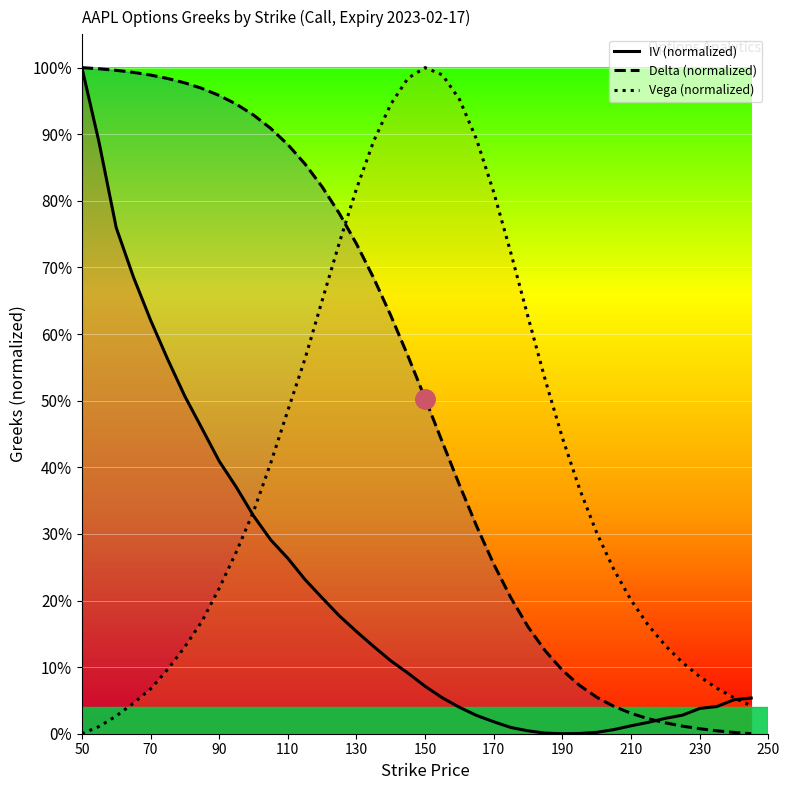

What is the value of the Delta (normalized) point at the 15th from the left?

0.8